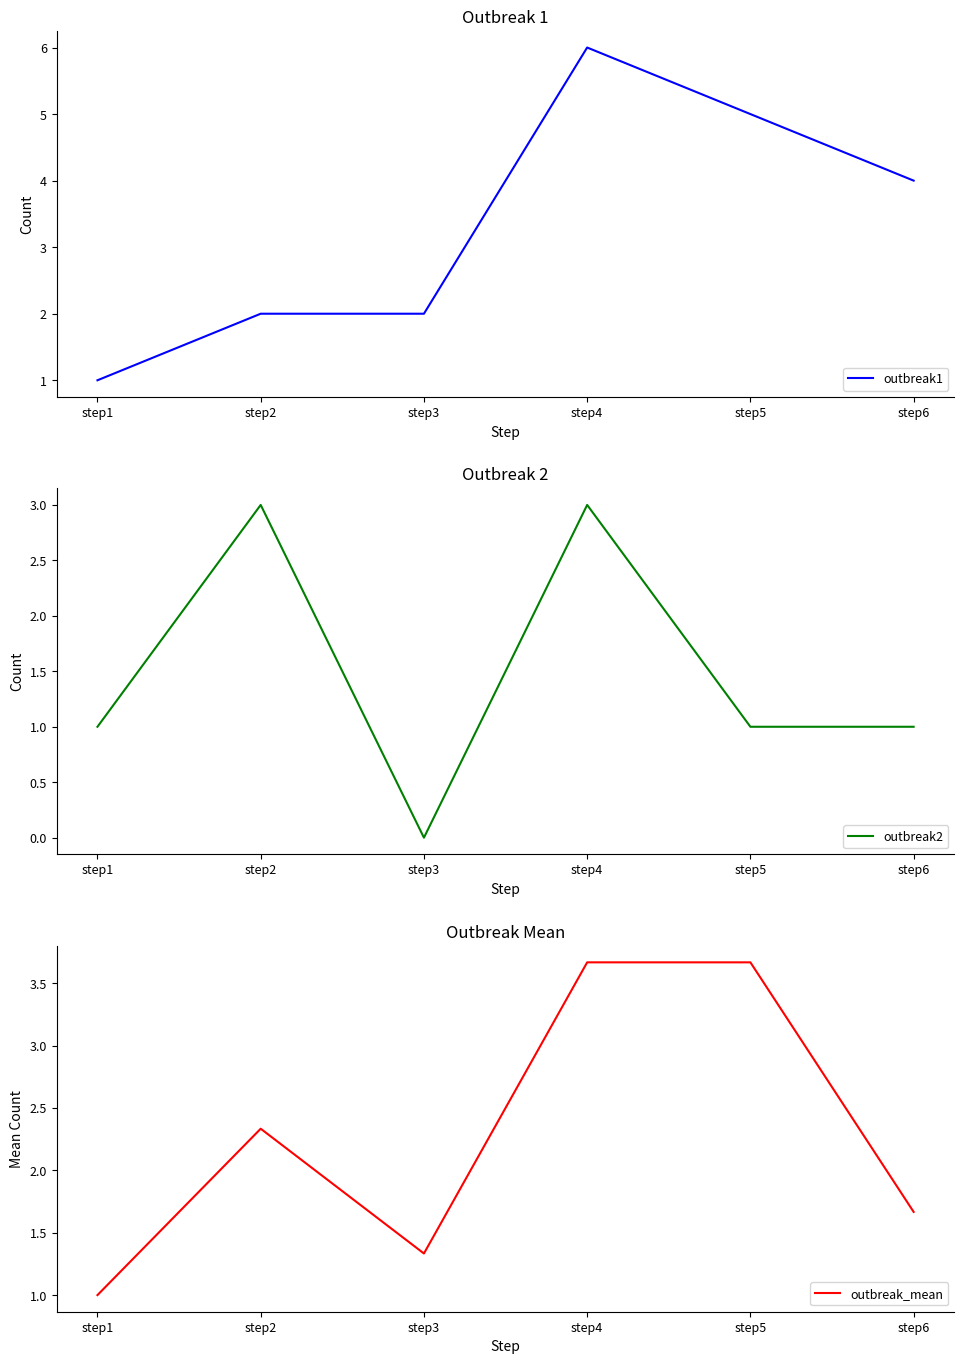

How many data points in outbreak1 are less than 4?

3